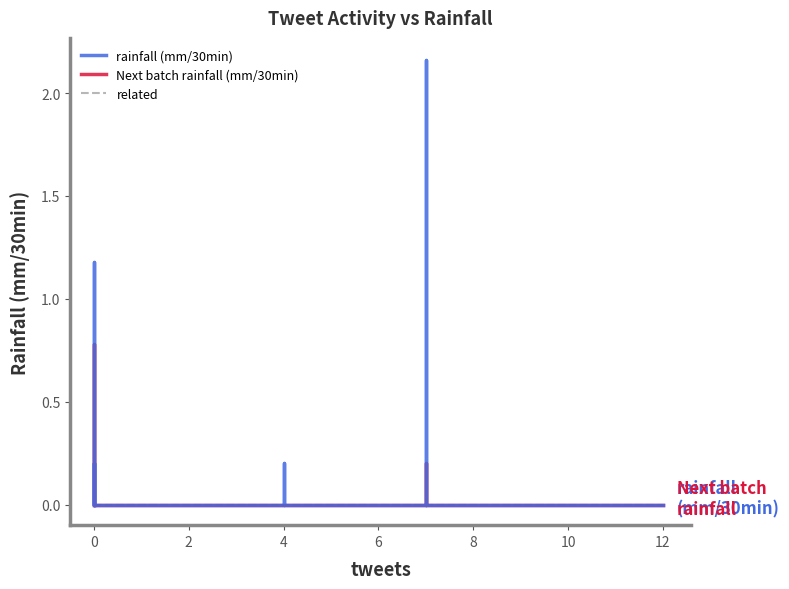

What is the difference between the maximum and minimum values in the Next batch rainfall (mm/30min) series?

0.8